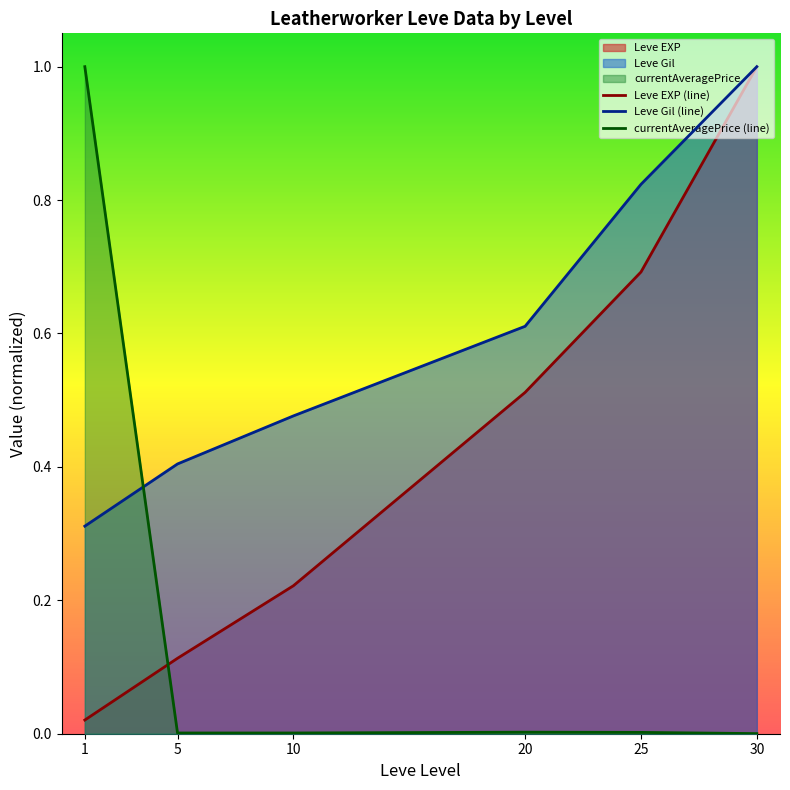

Which series has the largest total across all categories?

Leve Gil (line)